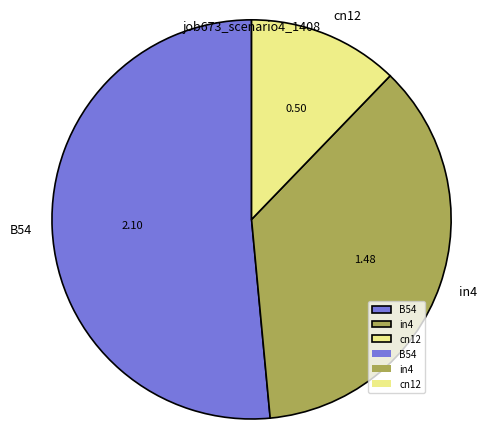

What is the ratio of the value at B54 to the value at cn12?

4.2